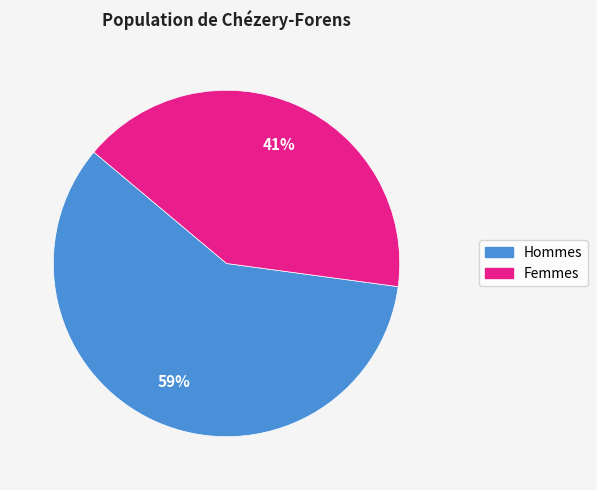

To the nearest percent, what is the difference between the largest and smallest slice percentages?

18%